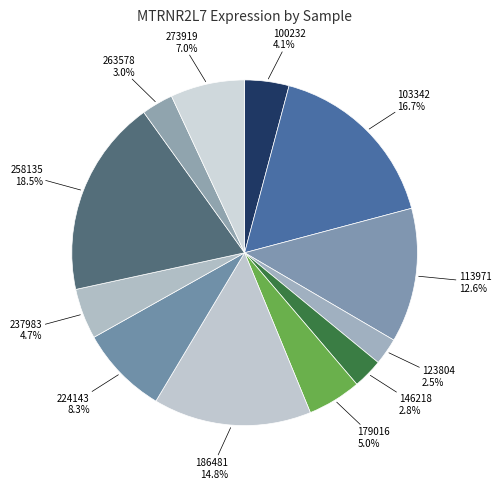

How many slices are in this pie chart?

12